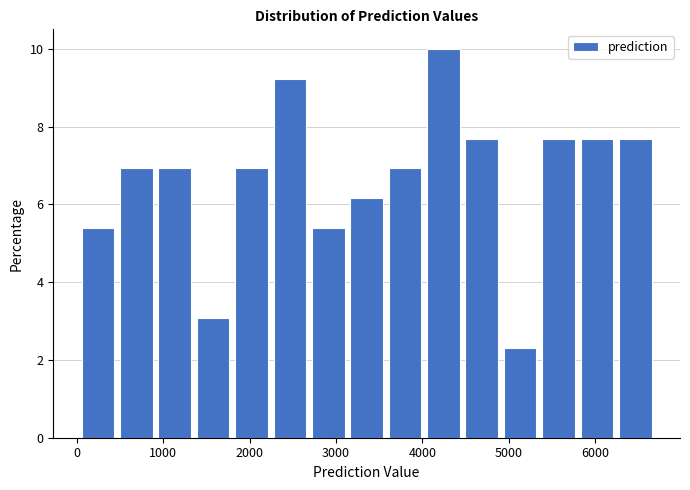

Reading left to right, list every bar in this chart as the range it spans on the x-axis followed by its height. Neither the bar edges nor the heights are printed on the chart, so give them approximately, as read against the axes.

0 to 500: 5.4
500 to 900: 7.0
900 to 1400: 7.0
1400 to 1800: 3.0
1800 to 2200: 7.0
2200 to 2700: 9.2
2700 to 3100: 5.4
3100 to 3600: 6.2
3600 to 4000: 7.0
4000 to 4500: 10.0
4500 to 4900: 7.6
4900 to 5400: 2.4
5400 to 5800: 7.6
5800 to 6200: 7.6
6200 to 6700: 7.6